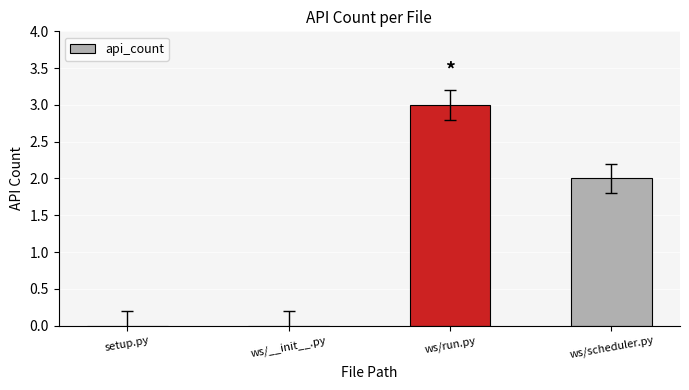

Is it true that the value at ws/__init__.py is 0?

True